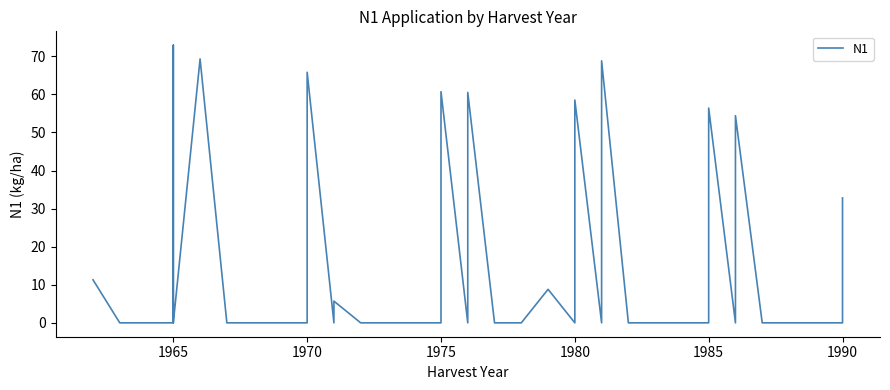

How many interior local valleys (lower than both neighbors) does the data have?

6